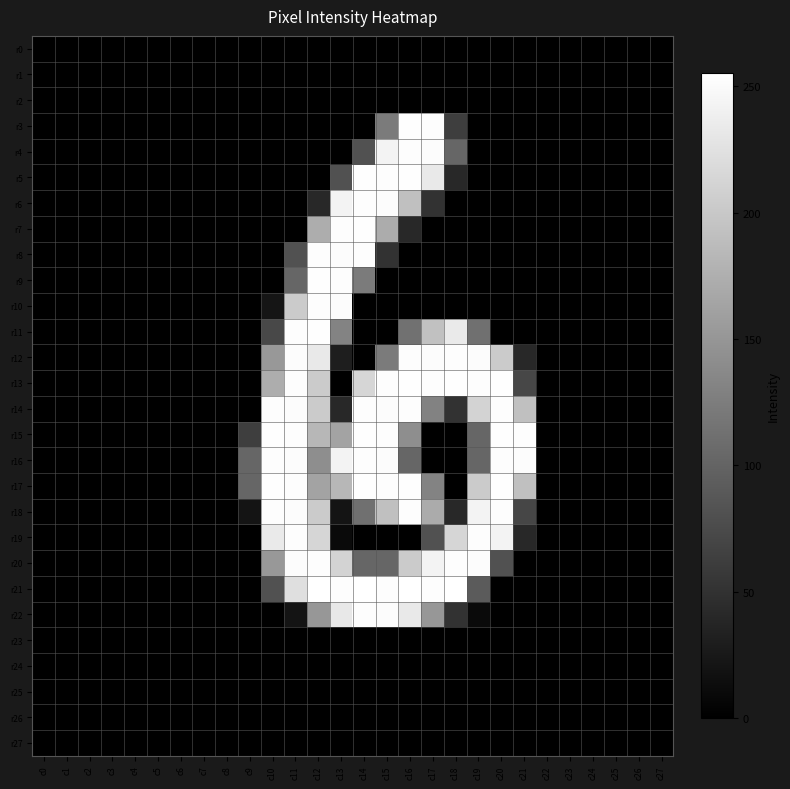

Count the number of data series in this chart.

28